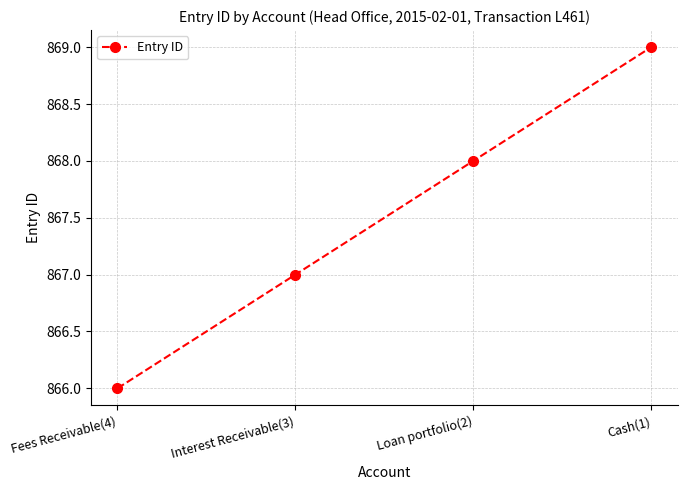

Does the chart have visible grid lines?

Yes